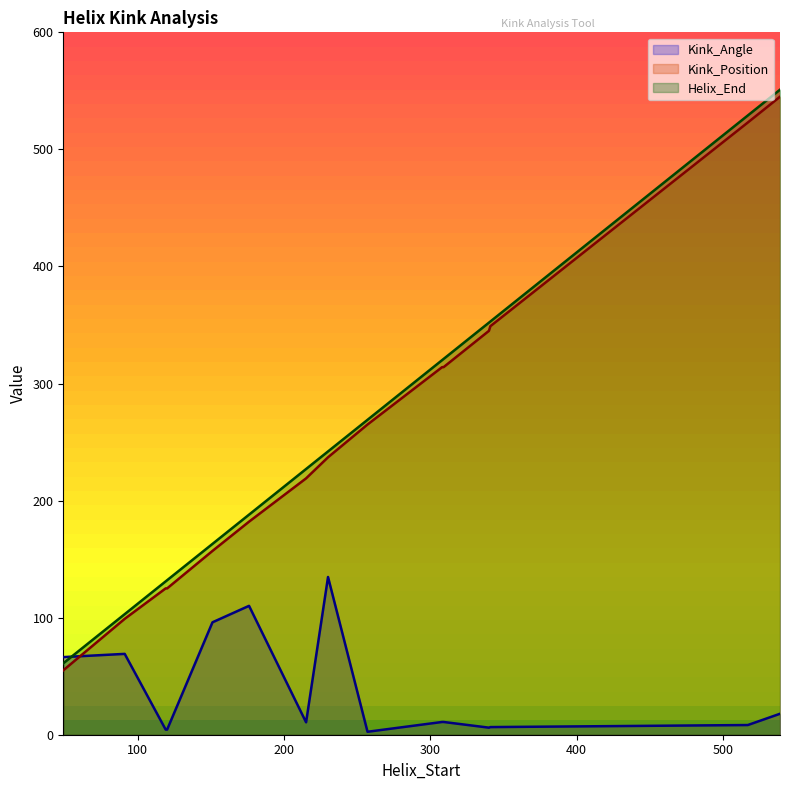

True or false: Kink_Position has a value of 757.7 at 517.

False